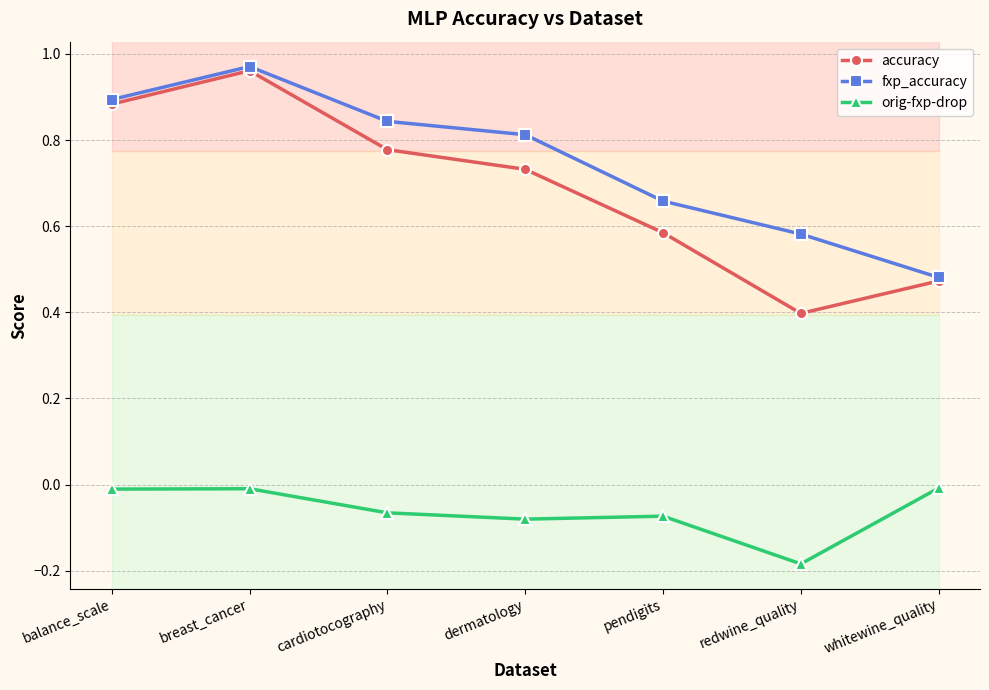

Is the value of fxp_accuracy at breast_cancer greater than the value of orig-fxp-drop at cardiotocography?

Yes